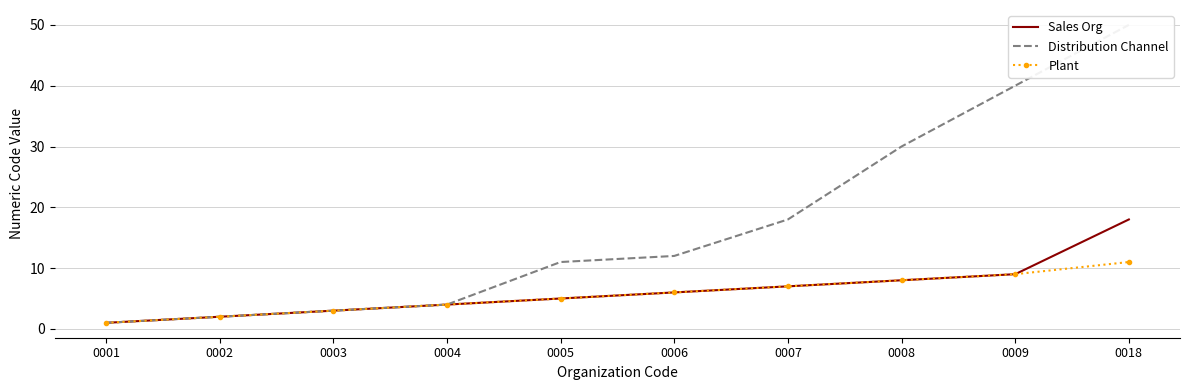

True or false: Sales Org has more than 2 interior local peaks.

False